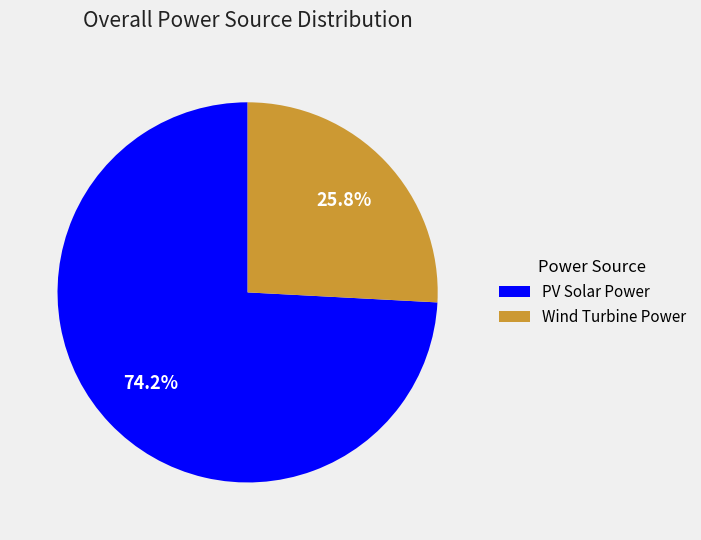

Rank the categories by value from highest to lowest.

PV Solar Power, Wind Turbine Power